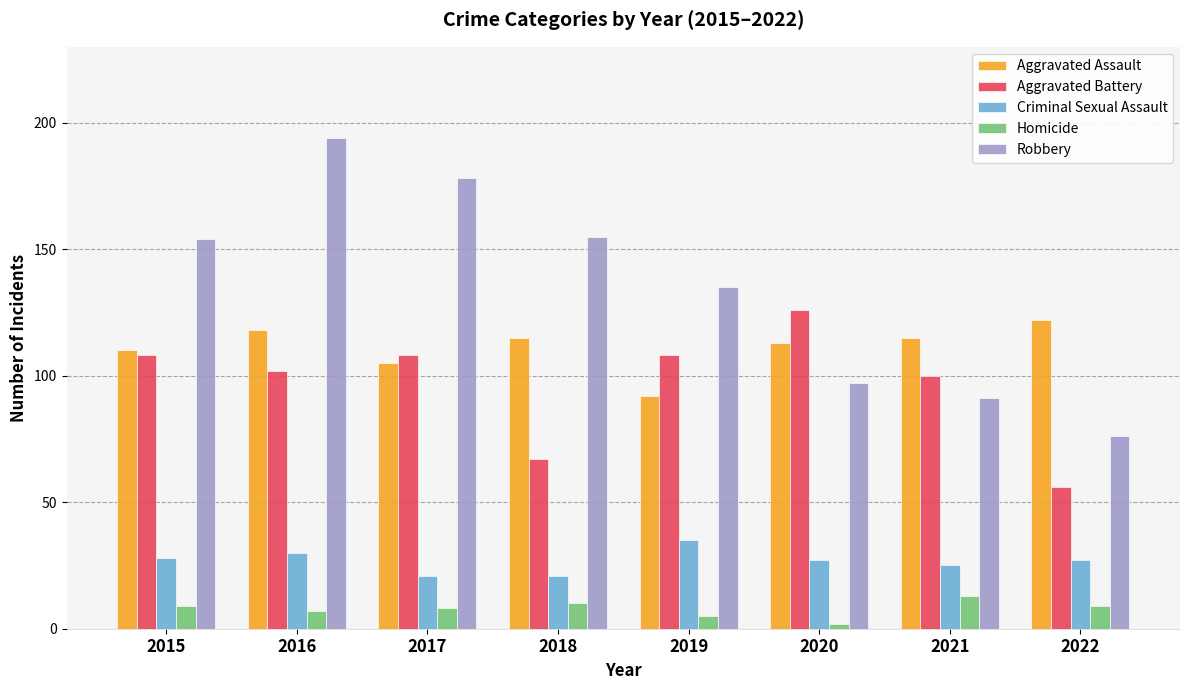

Is the value of Criminal Sexual Assault at 2017 greater than the value of Robbery at 2020?

No